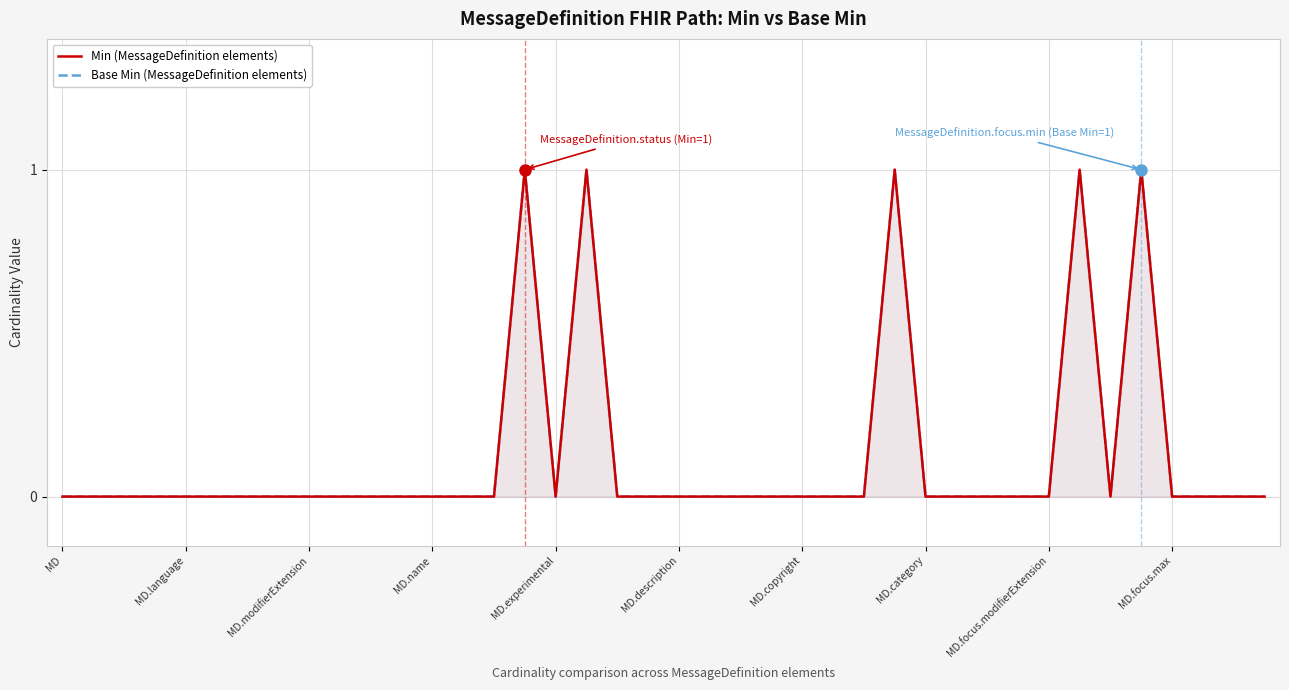

List the series in order of their peak value, lowest first.

Min (MessageDefinition elements), Base Min (MessageDefinition elements)